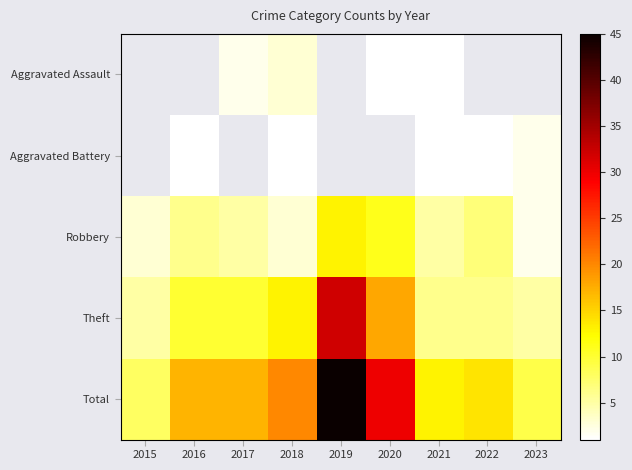

What is the total value across all series at 2021?

26.0